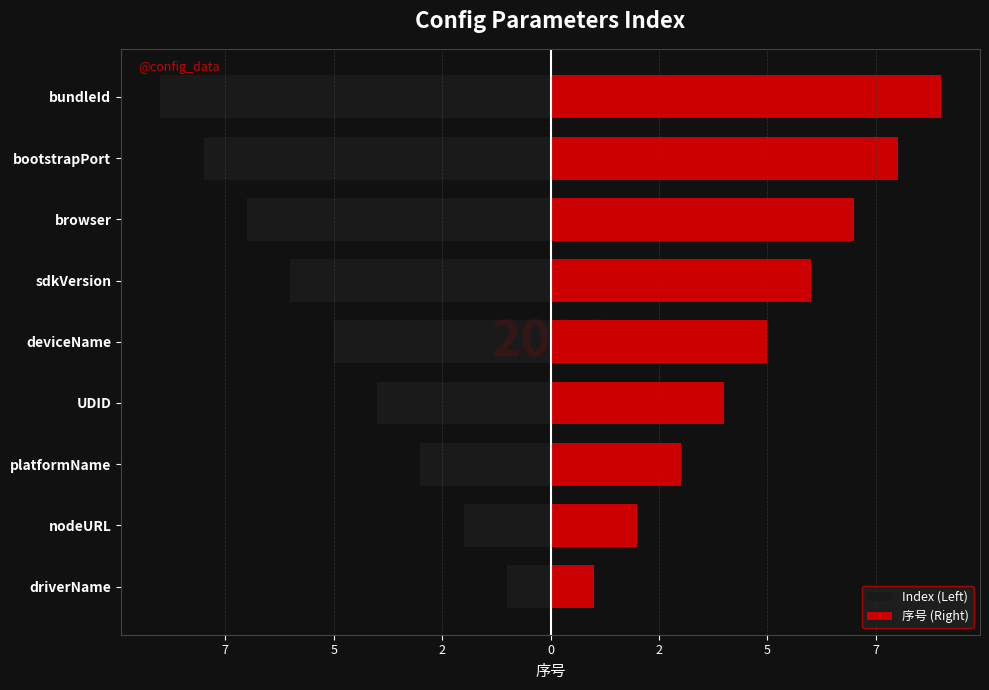

How many bars are there in each group?

2